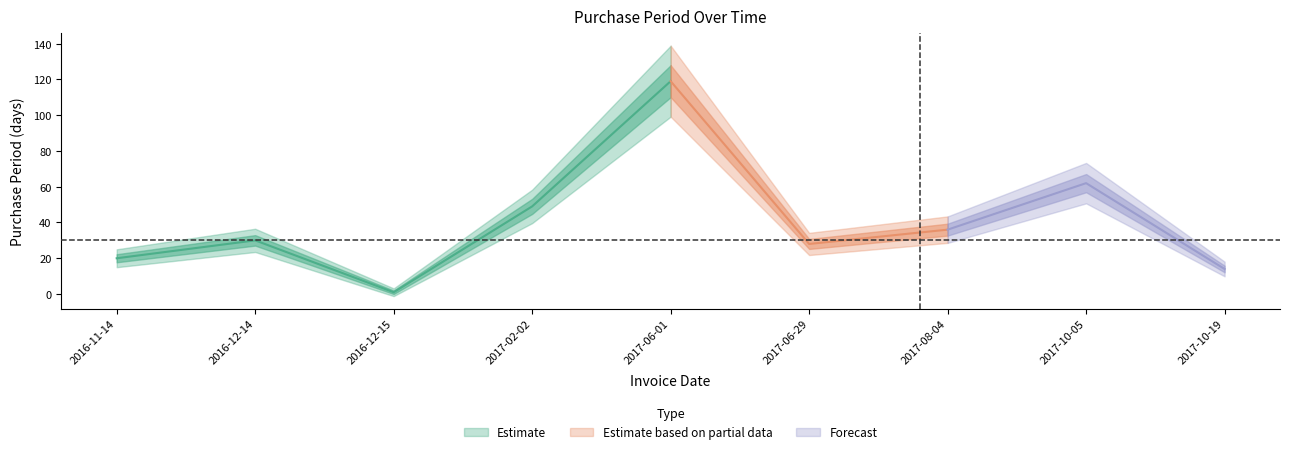

How many data points are above 30?

4